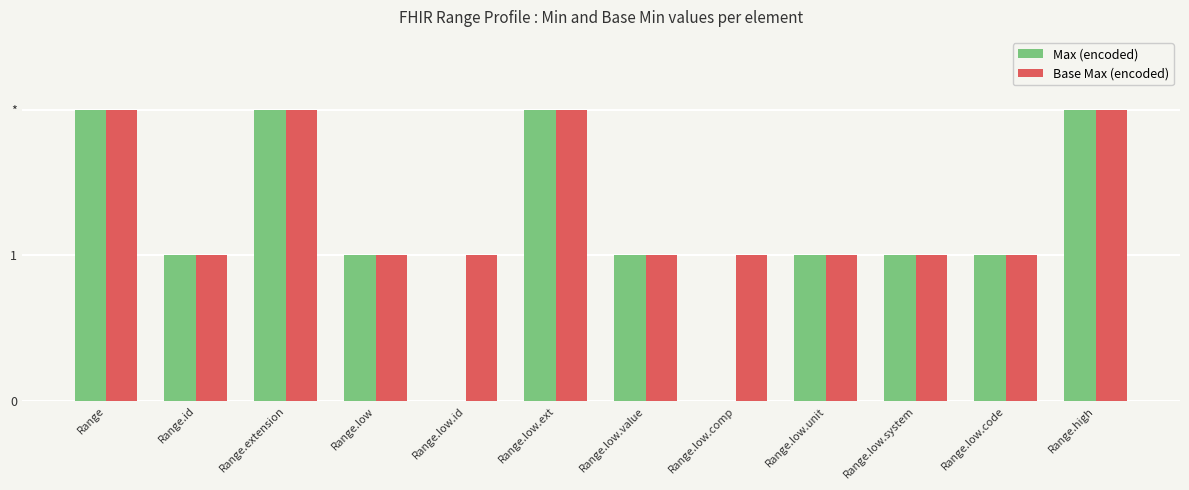

Does the chart contain stacked bars?

No